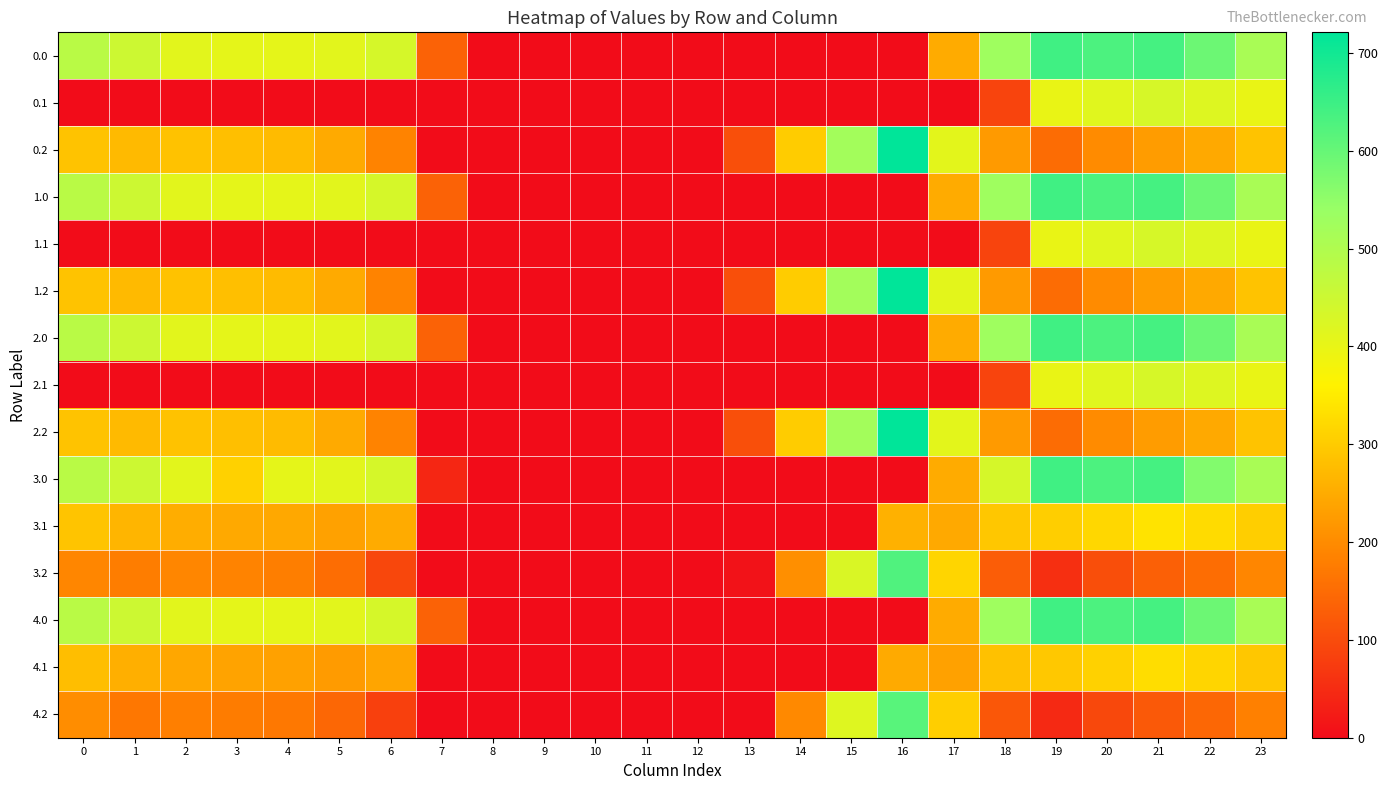

What is the total value across all series at 2?

3775.3